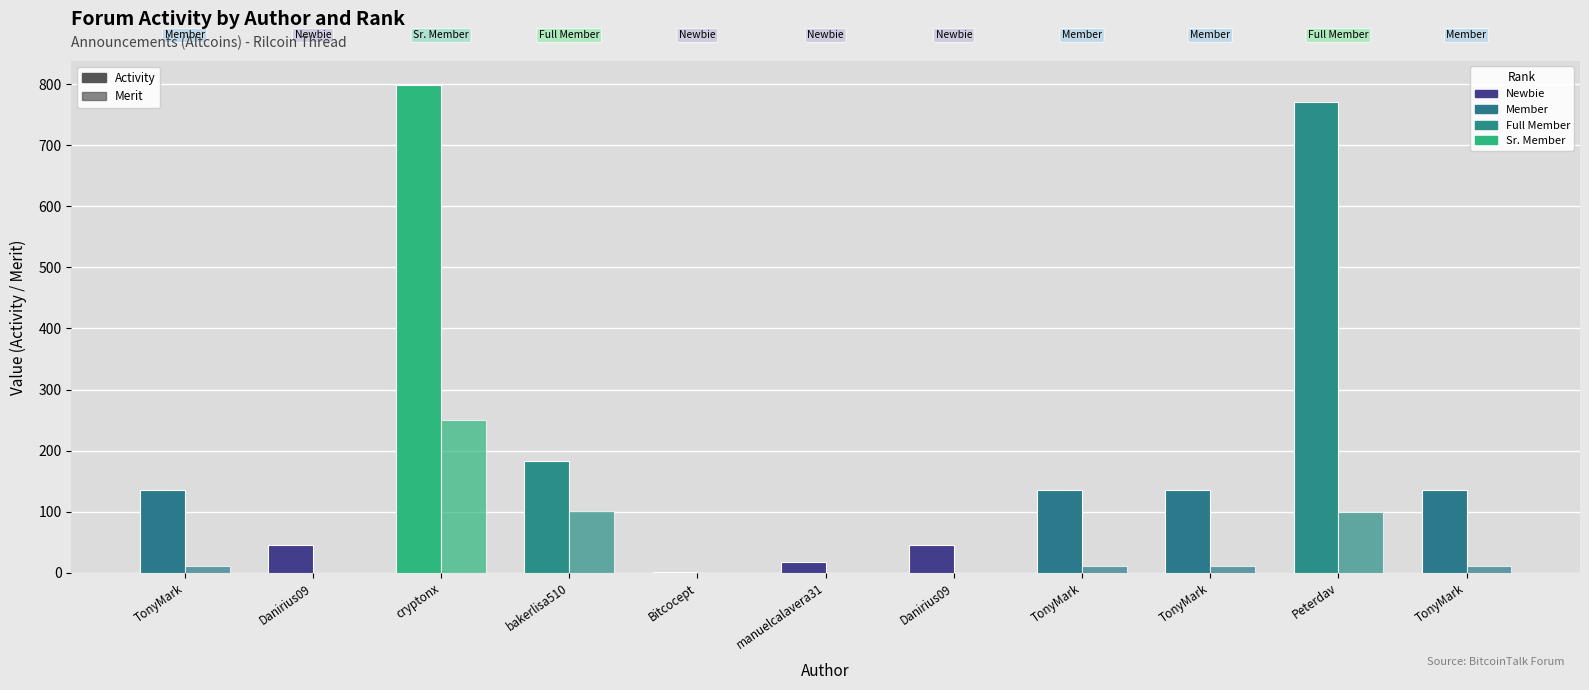

What is the total value across all series at Bitcocept?

2